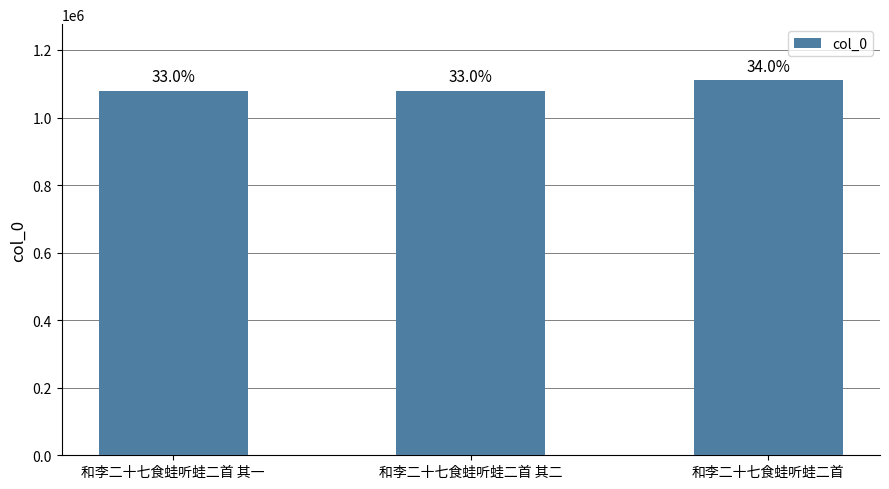

Does the chart contain any negative values?

No